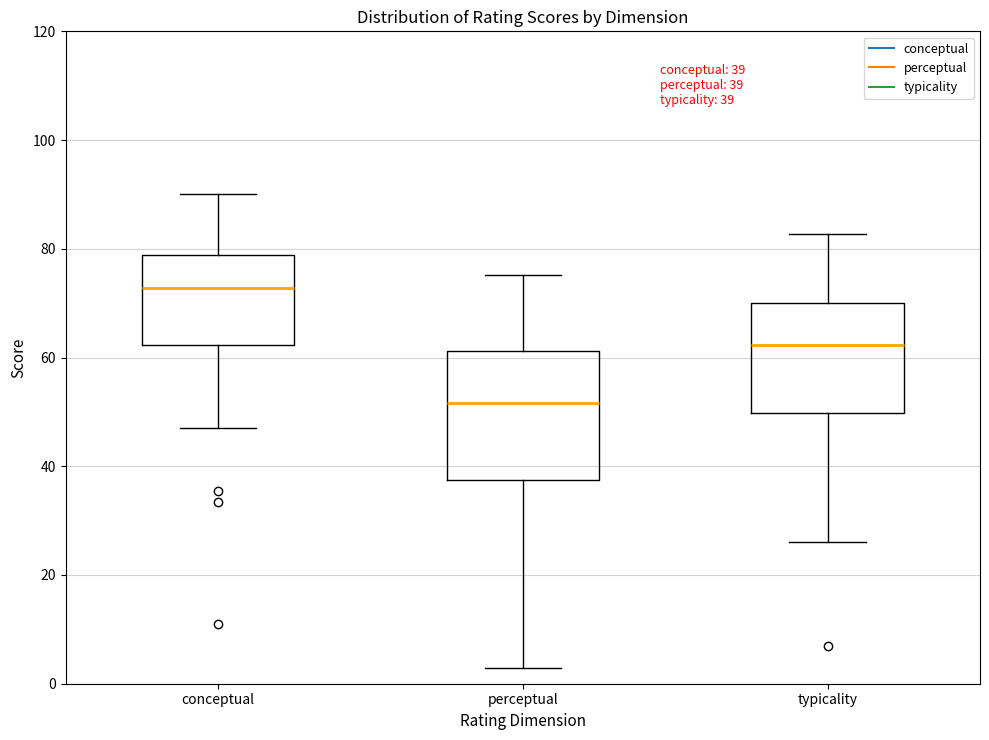

Comparing the boxes themselves (not the whiskers), which one is the tallest?

perceptual